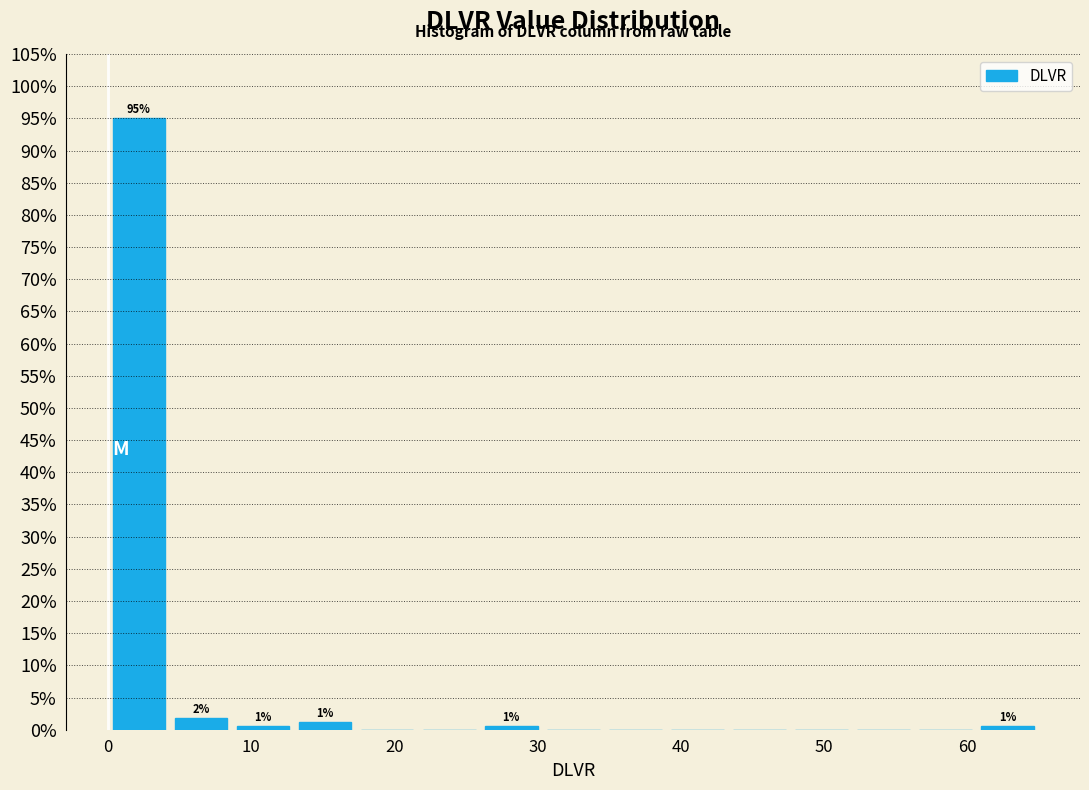

Which range on the x-axis has the tallest bar?

0 to 4